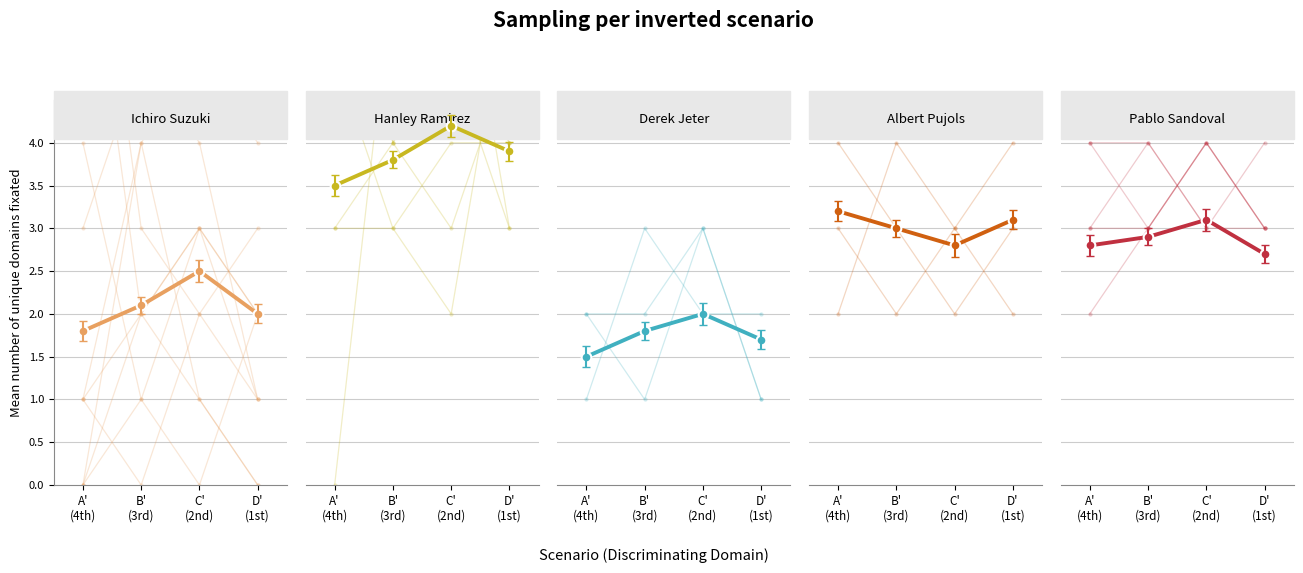

Rank the series at B'
(3rd) from highest to lowest value.

Hanley Ramirez, Albert Pujols, Pablo Sandoval, Ichiro Suzuki, Derek Jeter